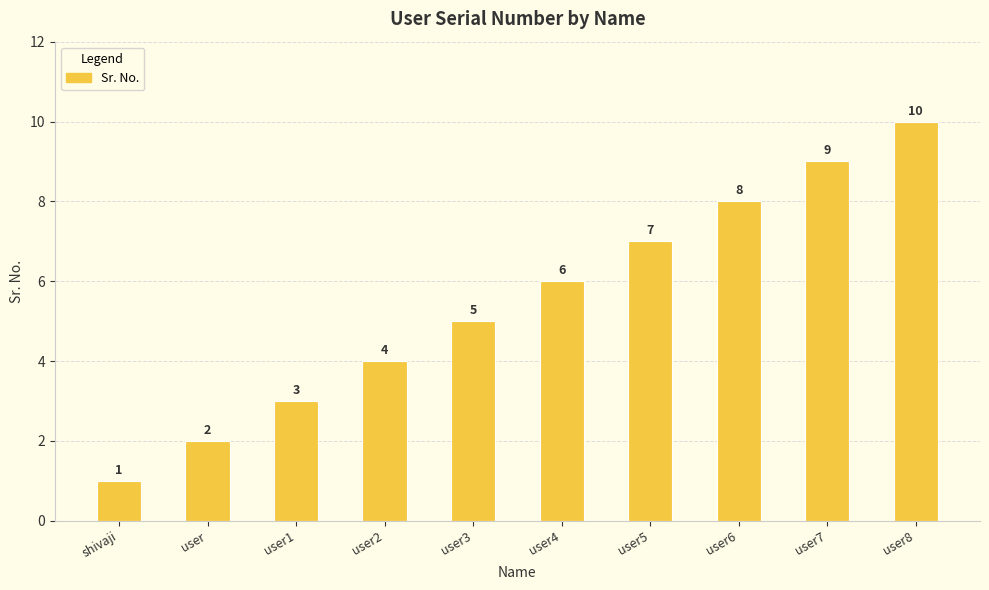

What is the label of the 8th bar from the right?

user1